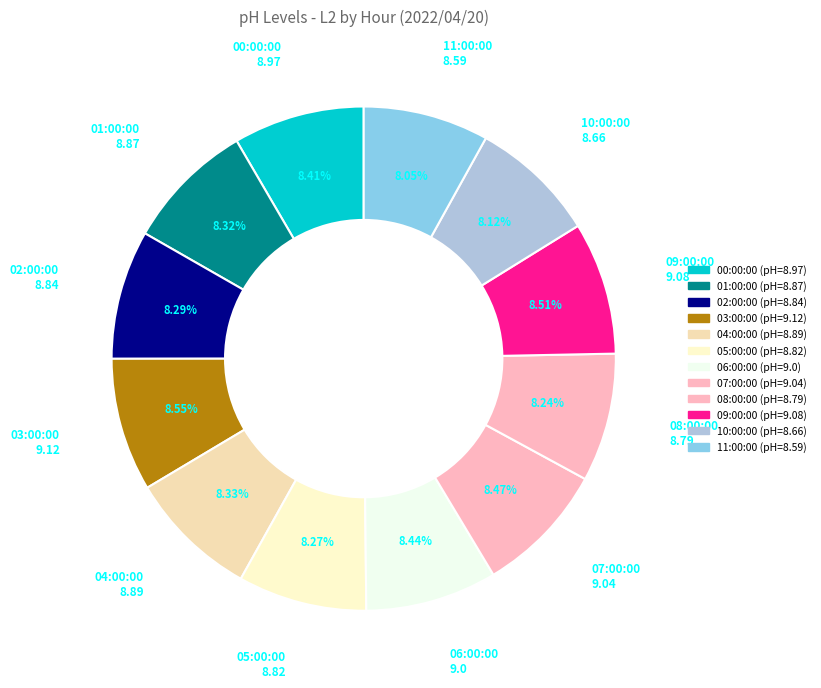

What is the ratio of the value at 10:00:00 to the value at 08:00:00?

1.0